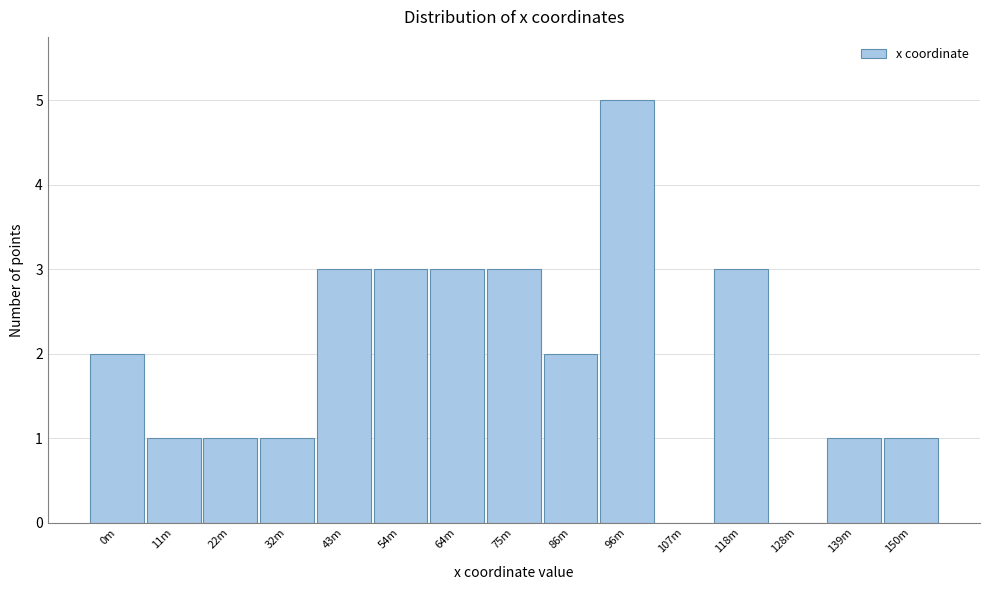

Reading right to left, list all the values displayed in this chart.

150m=1	139m=1	128m=0	118m=3	107m=0	96m=5	86m=2	75m=3	64m=3	54m=3	43m=3	32m=1	22m=1	11m=1	0m=2